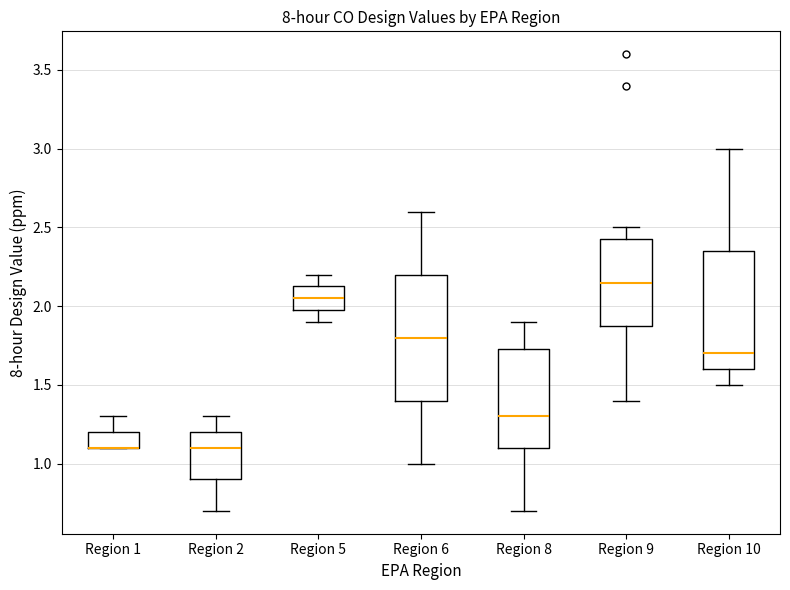

Reading left to right, transcribe this box plot: for each box, give where its median line is, the range the box spans, and where its two whiskers end, as read against the y-axis. The values are not printed on the chart, so give them approximately, as read against the axis.

Region 1: median 1.10 (drawn on the box's lower edge), box 1.10 to 1.20, whiskers 1.10 to 1.30
Region 2: median 1.10, box 0.90 to 1.20, whiskers 0.70 to 1.30
Region 5: median 2.05, box 2.00 to 2.15, whiskers 1.90 to 2.20
Region 6: median 1.80, box 1.40 to 2.20, whiskers 1.00 to 2.60
Region 8: median 1.30, box 1.10 to 1.75, whiskers 0.70 to 1.90
Region 9: median 2.15, box 1.90 to 2.45, whiskers 1.40 to 2.50
Region 10: median 1.70, box 1.60 to 2.35, whiskers 1.50 to 3.00